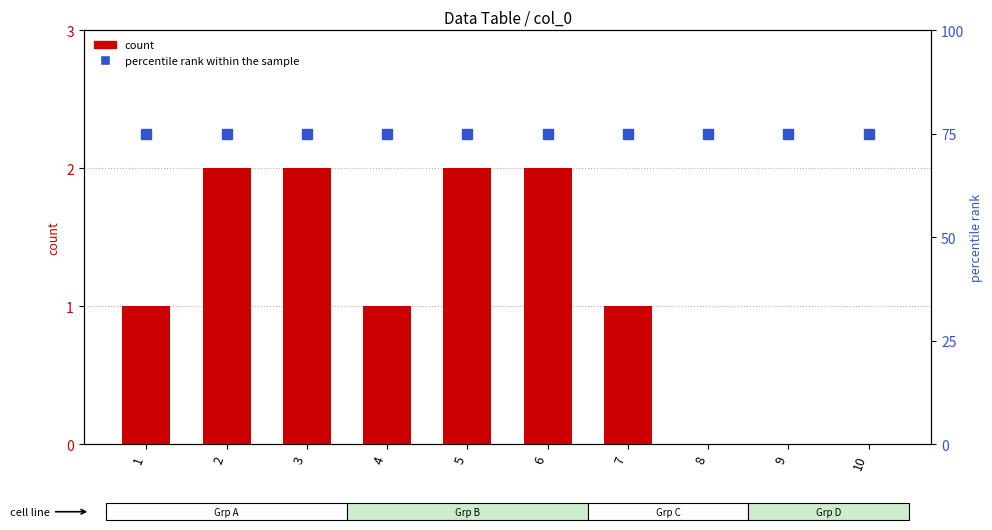

What is the difference between the highest and lowest values at 1?

74